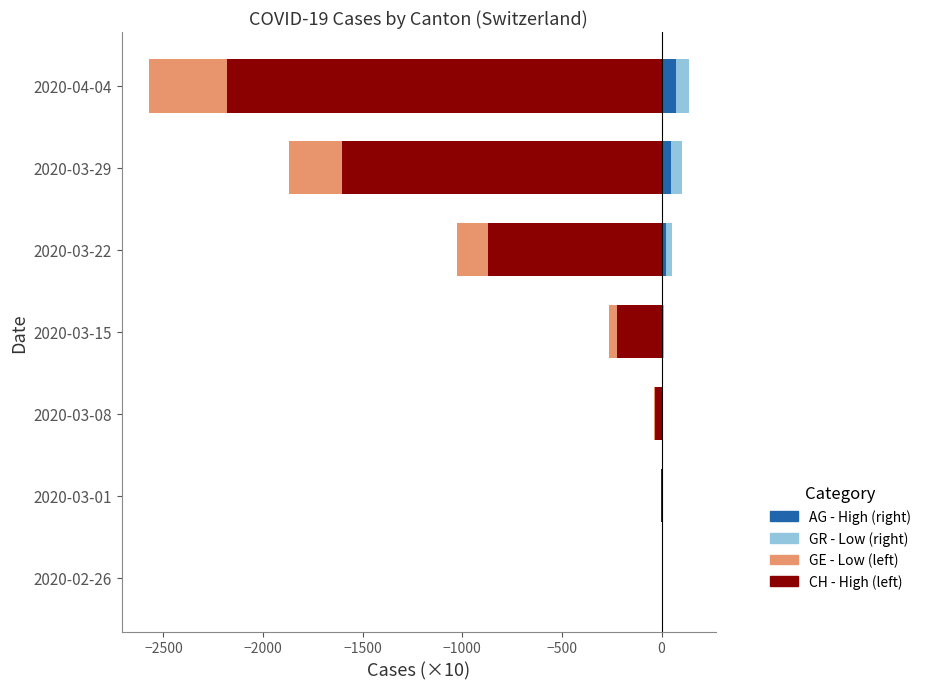

What is the value of the GE bar at the 7th from the left?

-392.8